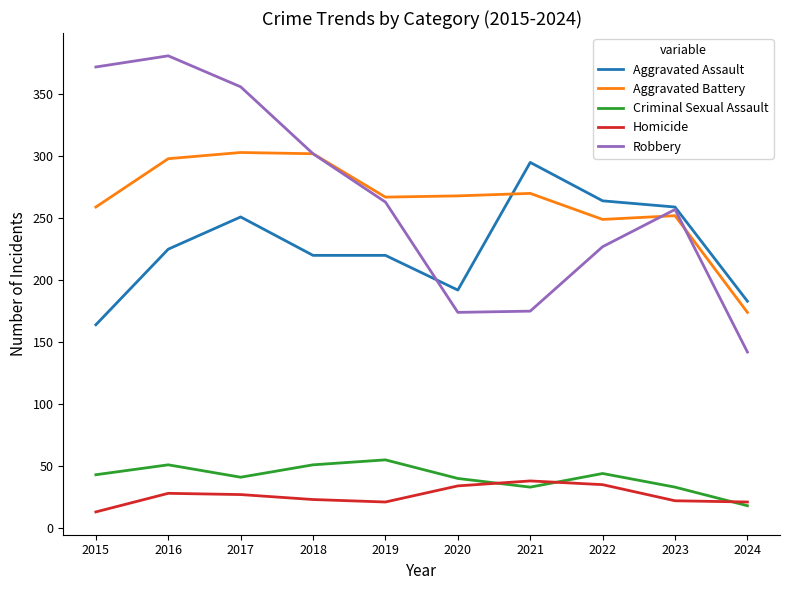

True or false: Robbery and Criminal Sexual Assault cross at least once.

False